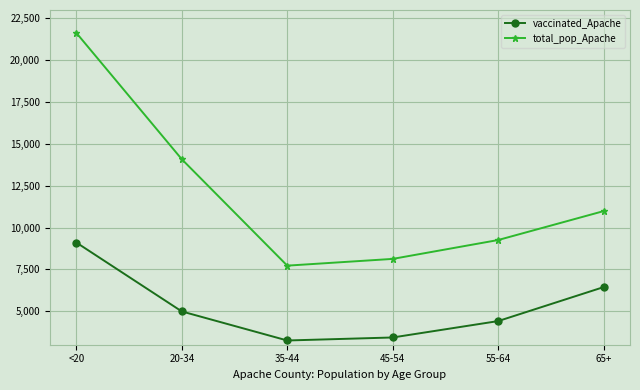

What is the spread (max minus min) of values at <20?

12526